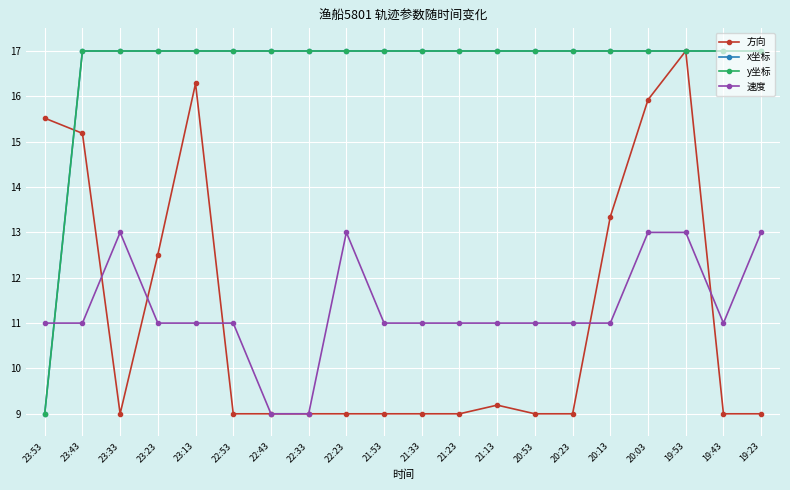

Reading right to left, transcribe all the data shown in this chart.

方向: 9.0	9.0	17.0	15.9	13.3	9.0	9.0	9.2	9.0	9.0	9.0	9.0	9.0	9.0	9.0	16.3	12.5	9.0	15.2	15.5
x坐标: 17.0	17.0	17.0	17.0	17.0	17.0	17.0	17.0	17.0	17.0	17.0	17.0	17.0	17.0	17.0	17.0	17.0	17.0	17.0	9.0
y坐标: 17.0	17.0	17.0	17.0	17.0	17.0	17.0	17.0	17.0	17.0	17.0	17.0	17.0	17.0	17.0	17.0	17.0	17.0	17.0	9.0
速度: 13.0	11.0	13.0	13.0	11.0	11.0	11.0	11.0	11.0	11.0	11.0	13.0	9.0	9.0	11.0	11.0	11.0	13.0	11.0	11.0